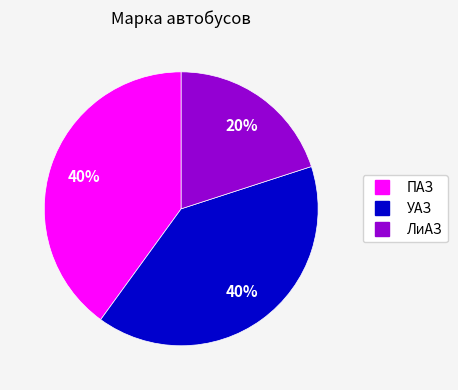

To the nearest percent, what portion does ПАЗ represent?

40%